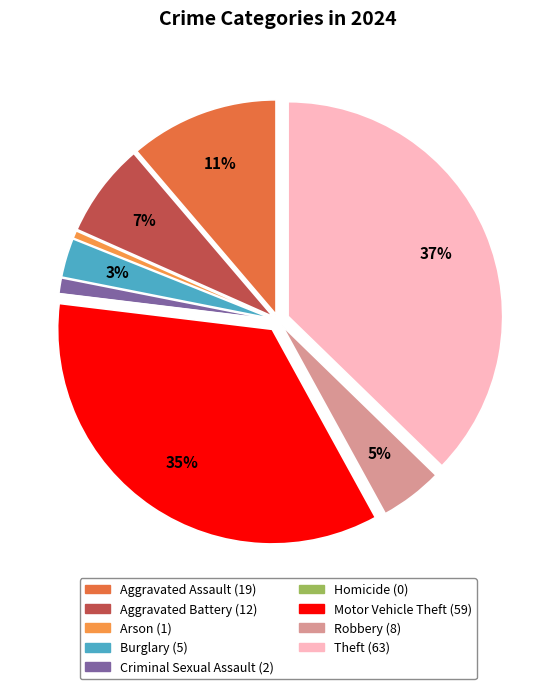

Is the sum of Arson and Theft greater than half?

No